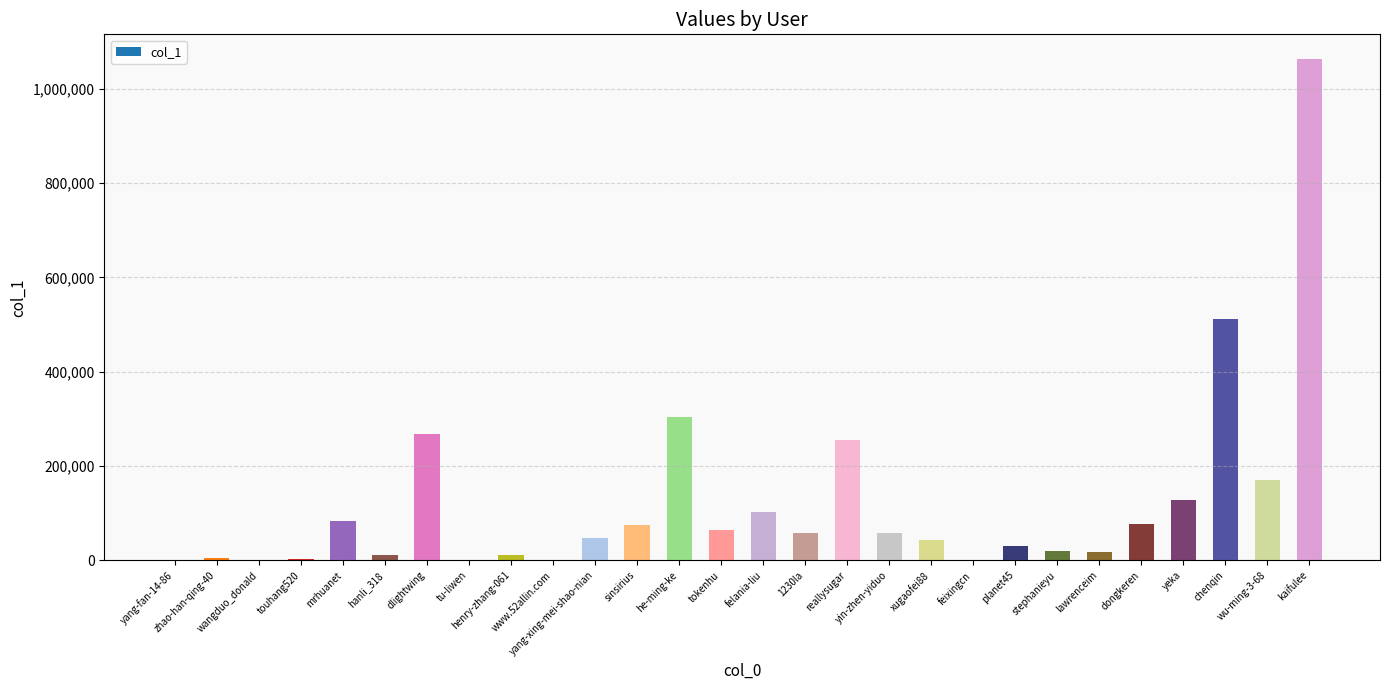

What is the greatest value displayed?

1062194